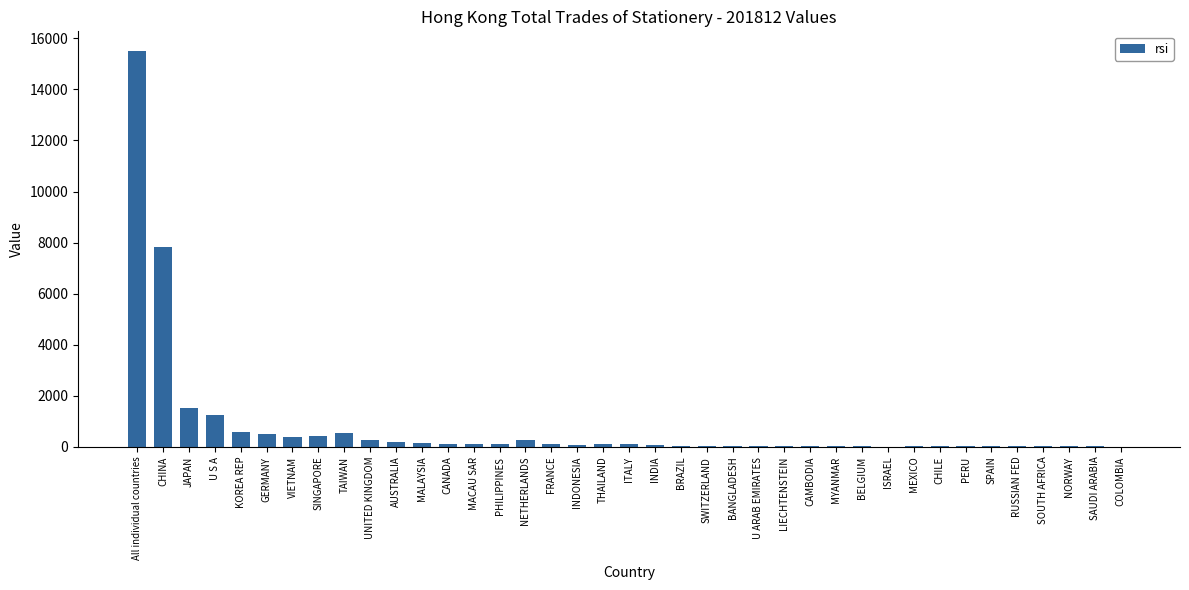

The value at CHINA is 7810.0. True or false?

True